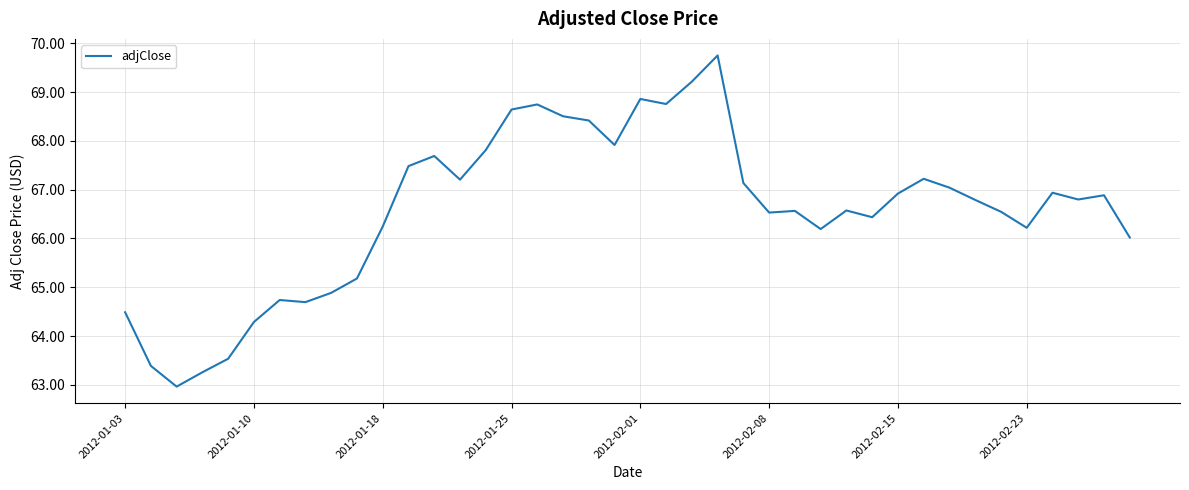

What is the smallest value displayed?

63.0